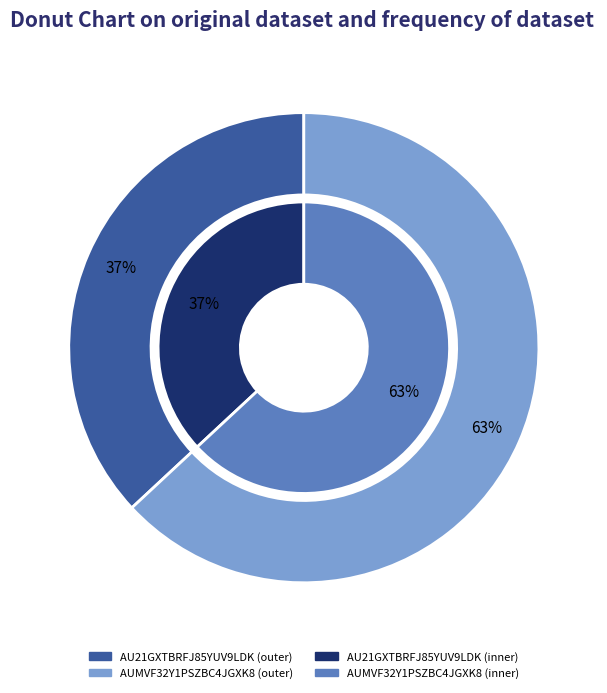

Which category has the biggest portion of the pie?

AUMVF32Y1PSZBC4JGXK8